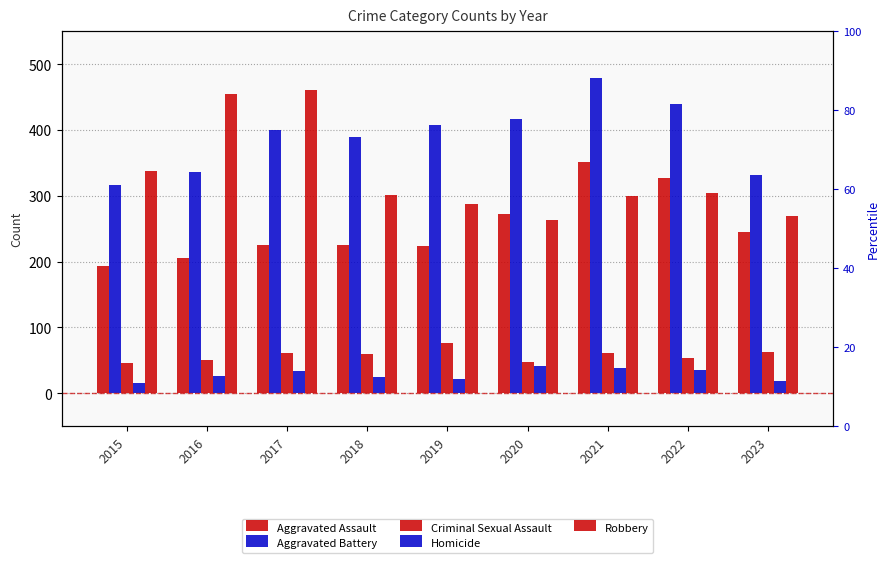

What is the value of the Robbery bar at the 6th from the left?

263